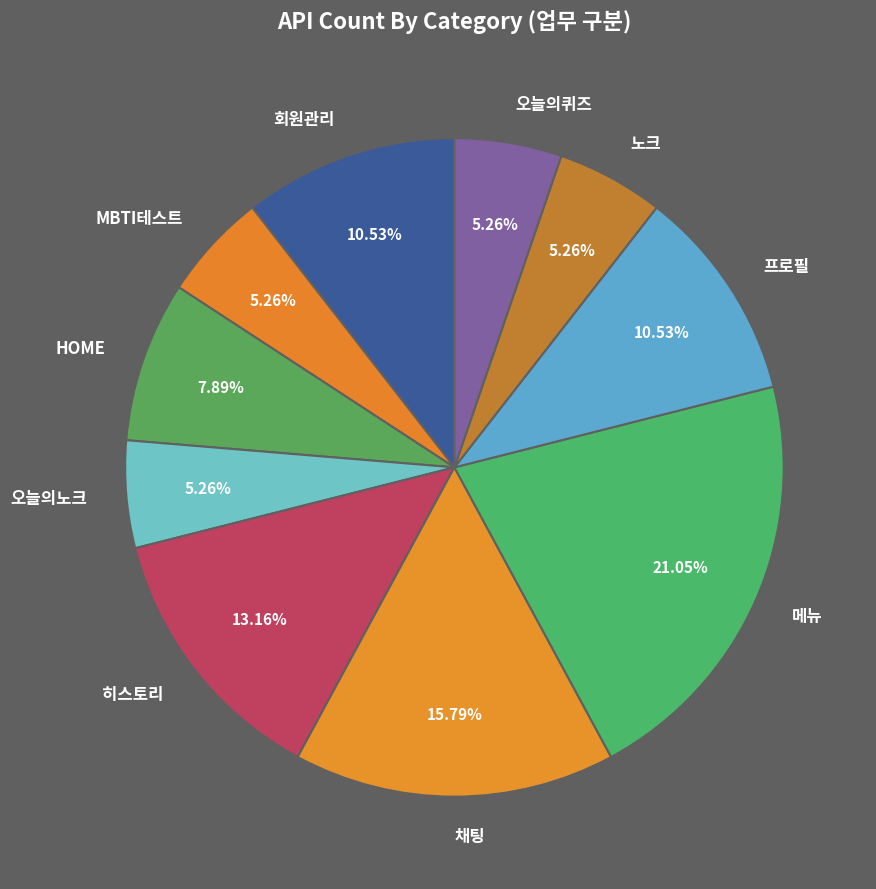

Count the number of slices in the pie.

10